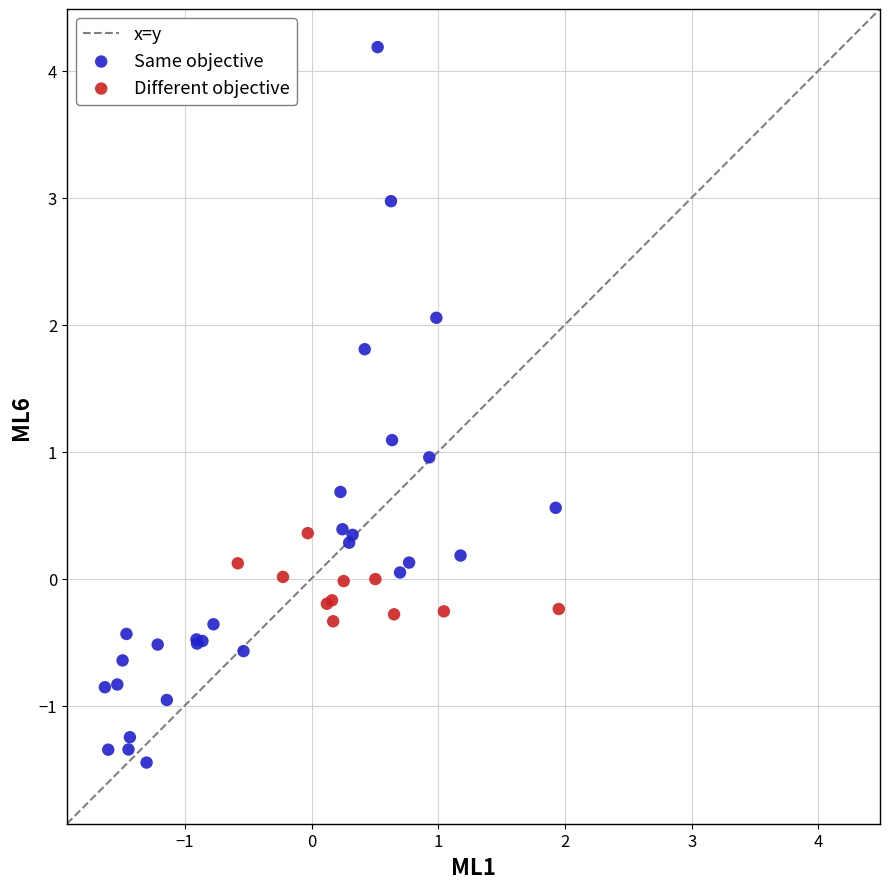

Which series reaches the minimum Y coordinate?

Same objective